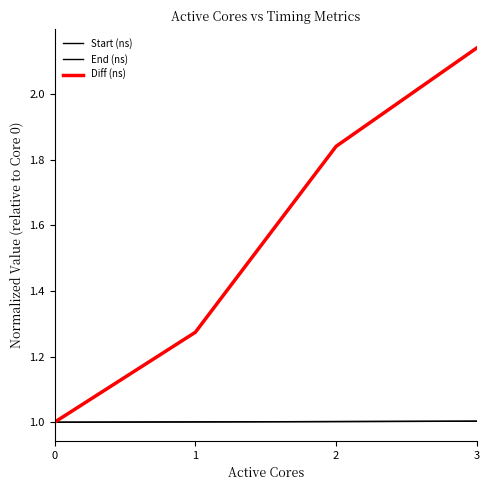

List the series in order of their peak value, highest first.

Diff (ns), End (ns), Start (ns)